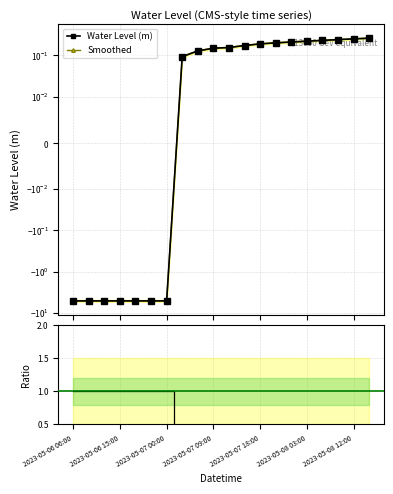

True or false: Ratio to ref and Smoothed intersect in this chart.

True